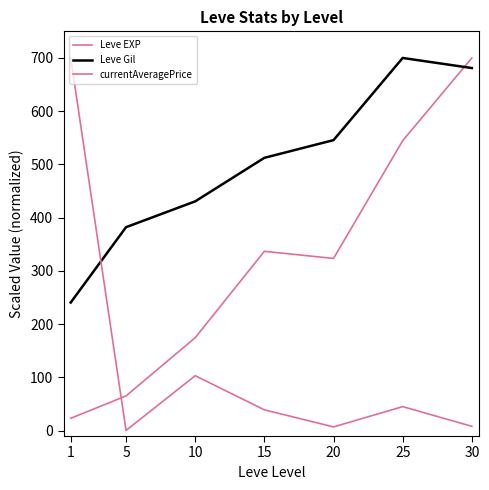

Is this an area chart (filled region under the line)?

No